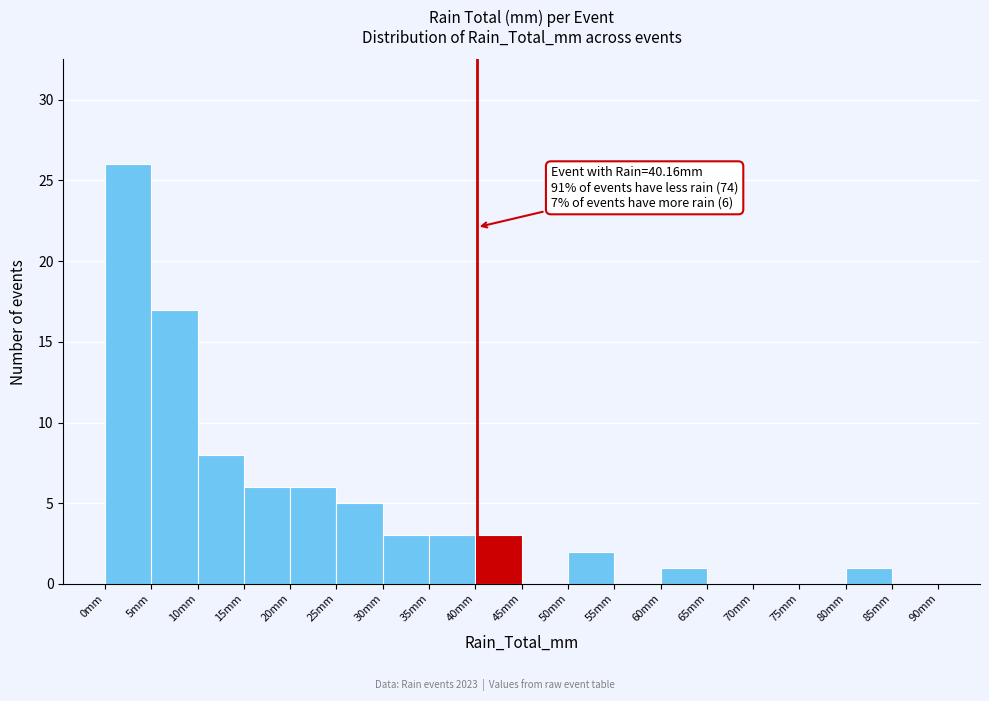

Which range on the x-axis has the tallest bar?

0 to 5